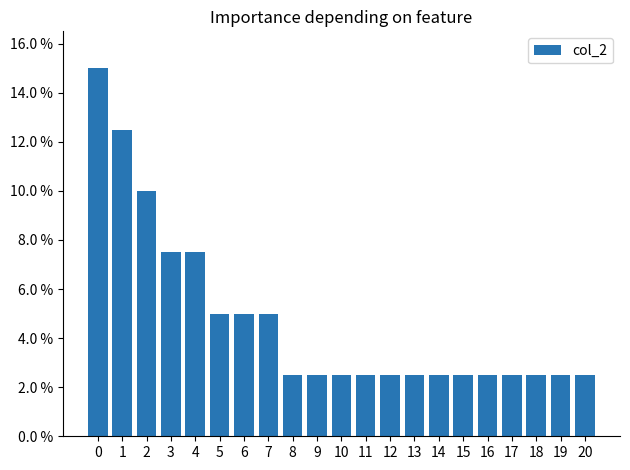

Reading left to right, extract all data points from this chart.

0=0.1	1=0.1	2=0.1	3=0.1	4=0.1	5=0.1	6=0.1	7=0.1	8=0.0	9=0.0	10=0.0	11=0.0	12=0.0	13=0.0	14=0.0	15=0.0	16=0.0	17=0.0	18=0.0	19=0.0	20=0.0